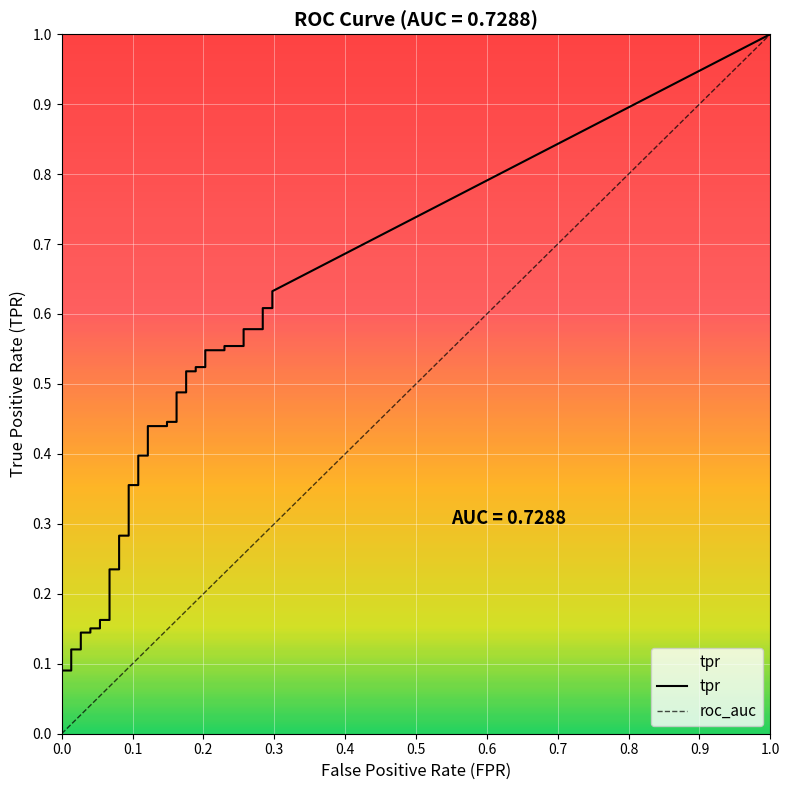

Is it true that fpr equals 0.2 at 18?

False